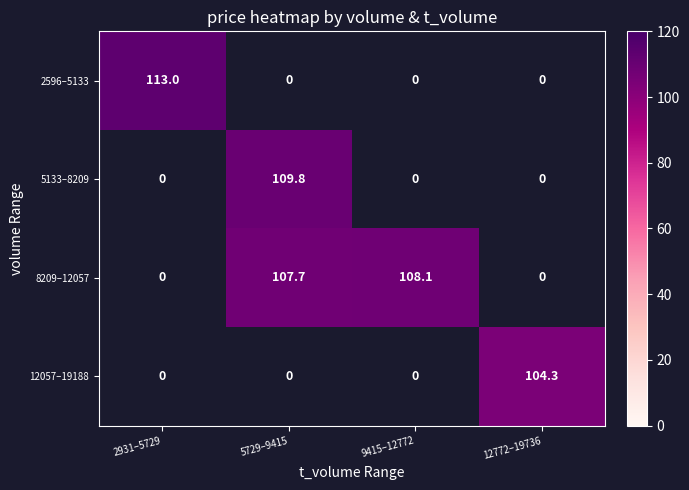

How many categories are shown in the chart?

4